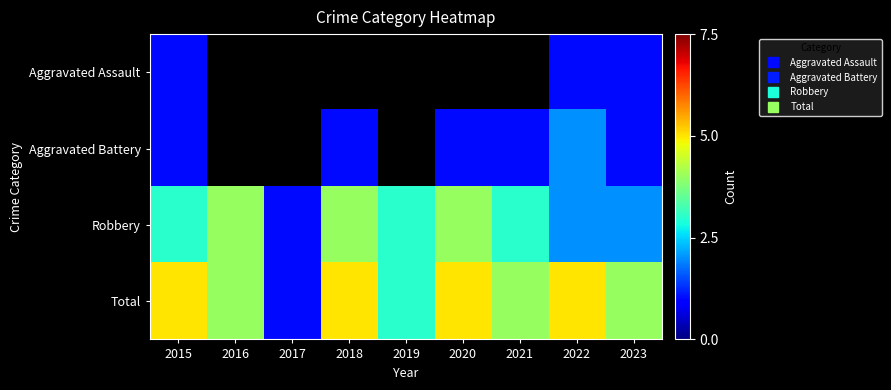

At which category does the chart reach its peak across all series?

2015